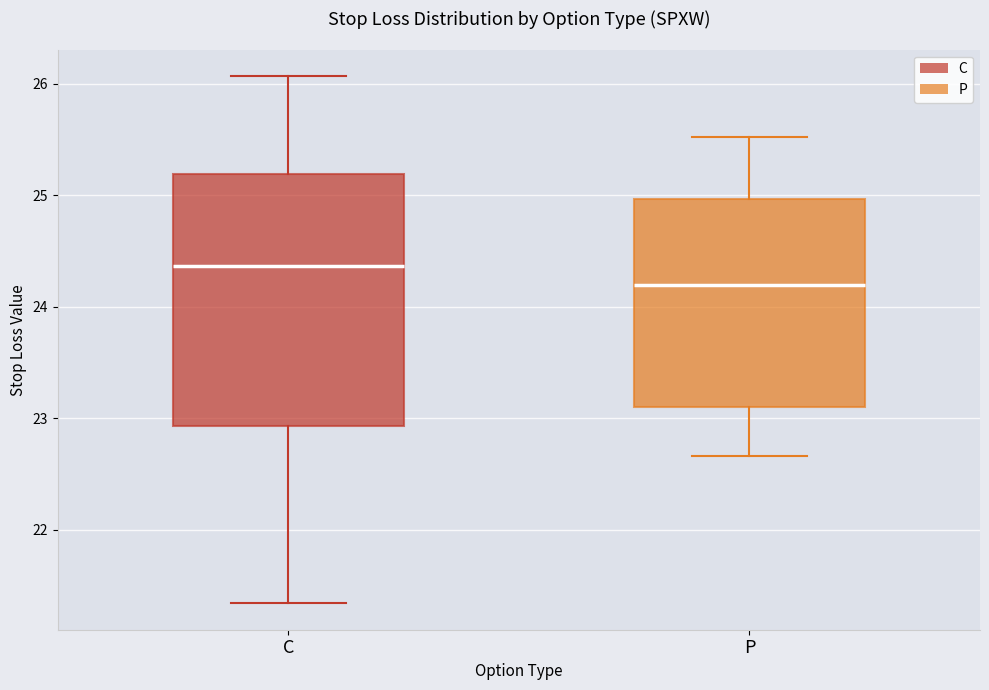

Which box is the tallest, from its lower edge to its upper edge?

C